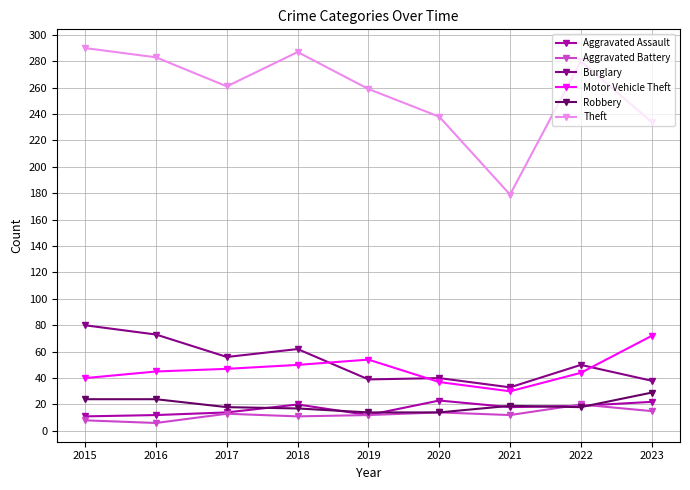

What is the value of the Robbery point at the 8th from the left?

18